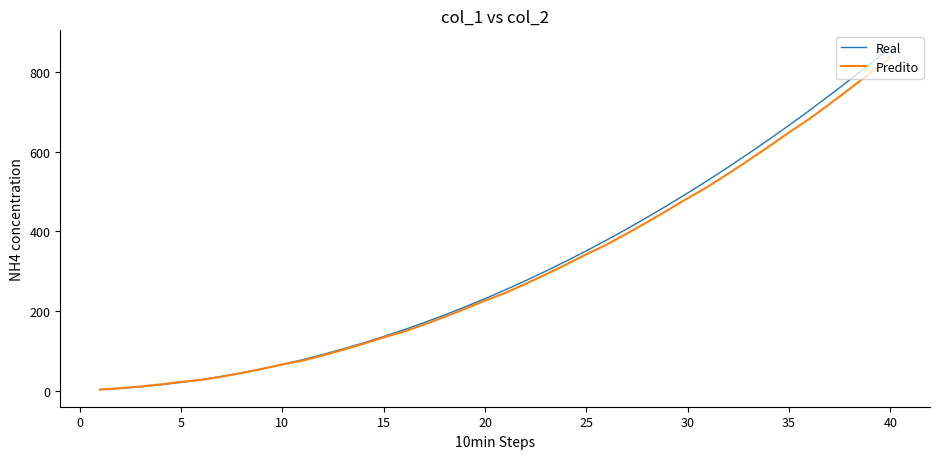

Which series has the widest spread of values?

Real